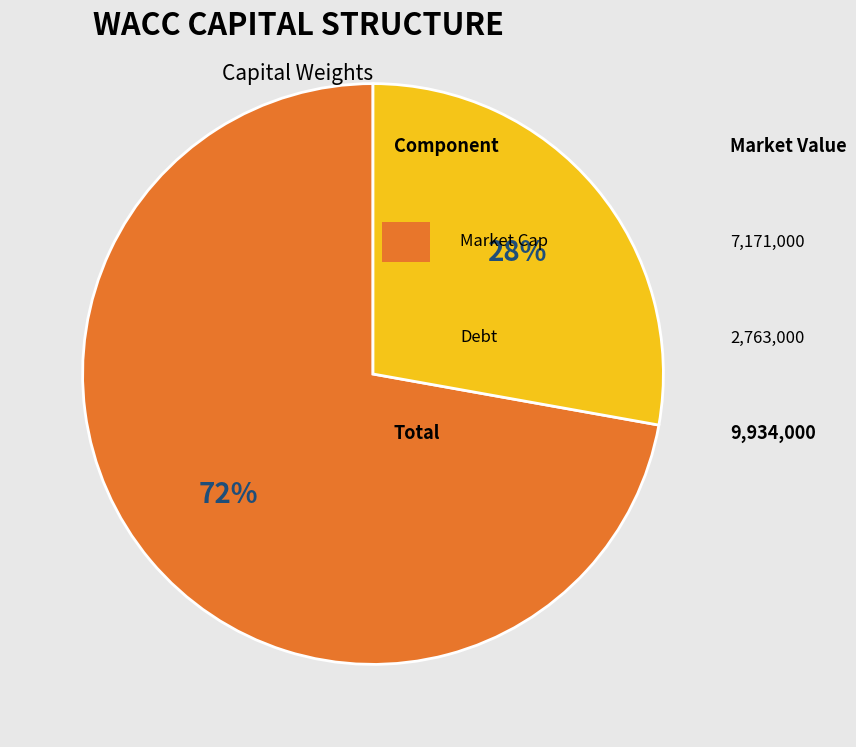

To the nearest percent, what is the difference between the largest and smallest slice percentages?

44%